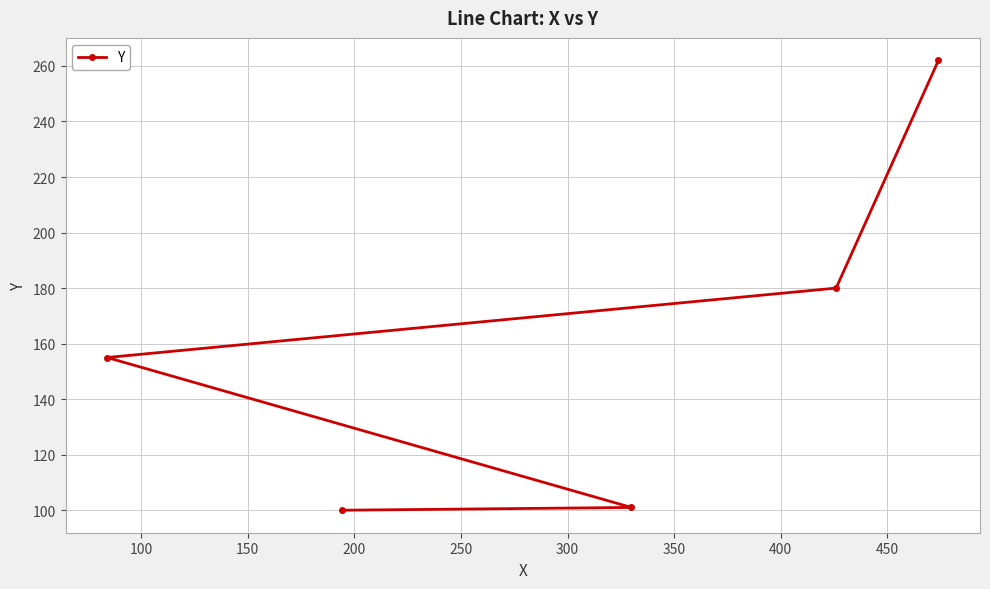

Reading left to right, list all the values displayed in this chart.

155	100	101	180	262